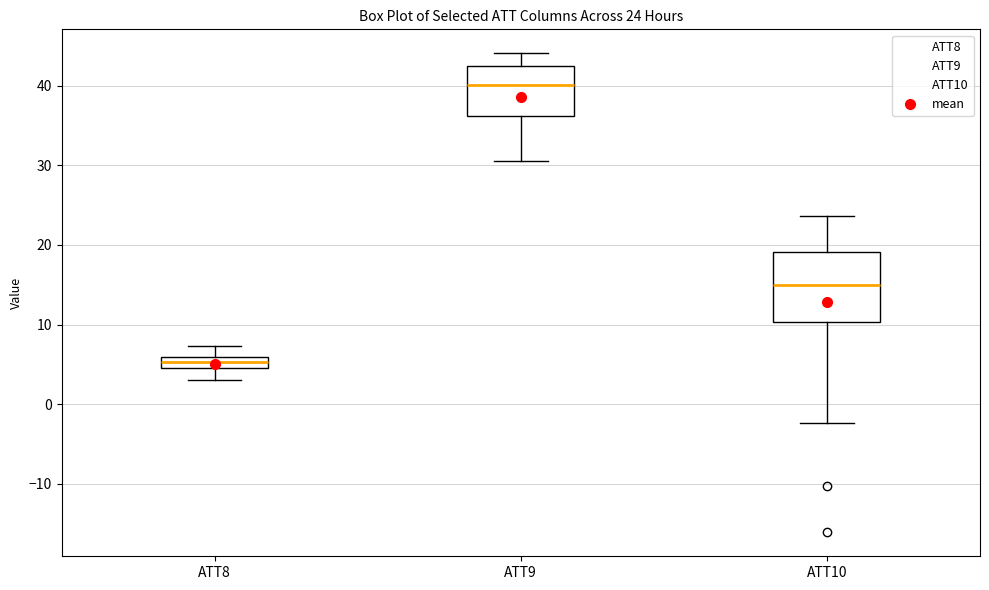

Comparing the boxes themselves (not the whiskers), which one is the tallest?

ATT10